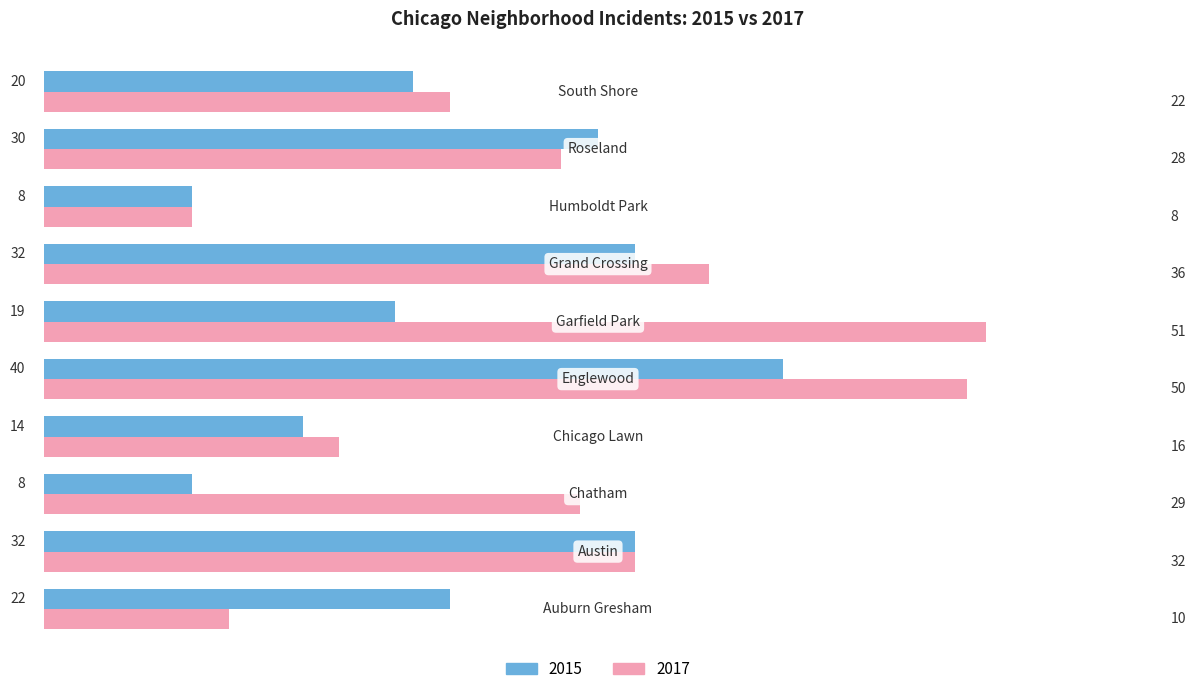

Which series has the largest total across all categories?

2017